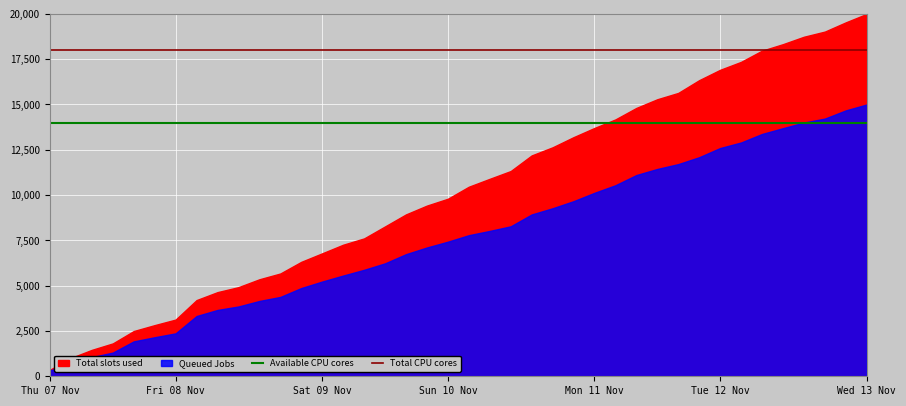

What is the sum of all Available CPU cores values?

28000